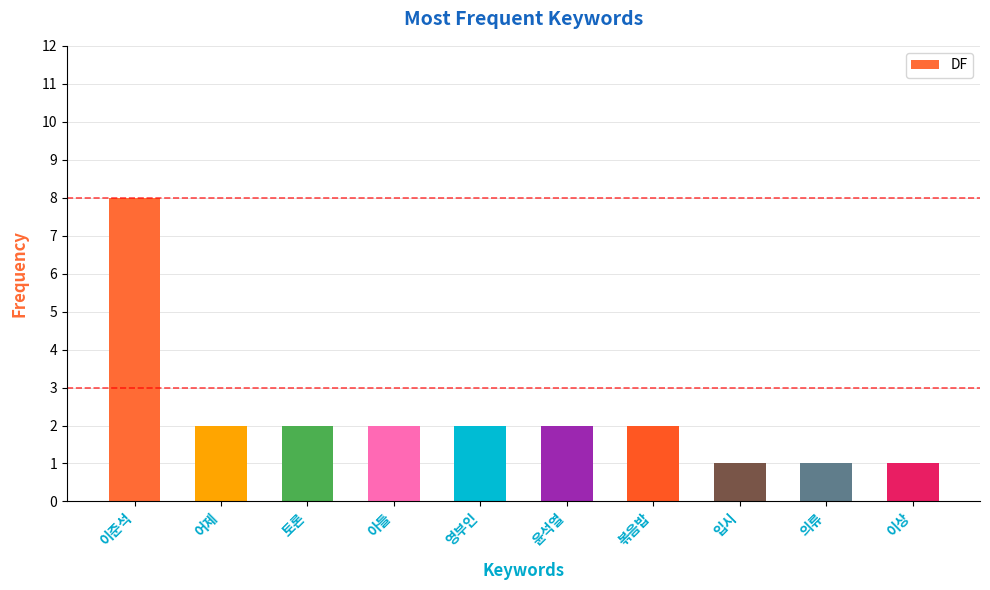

Read the value at 토론.

2